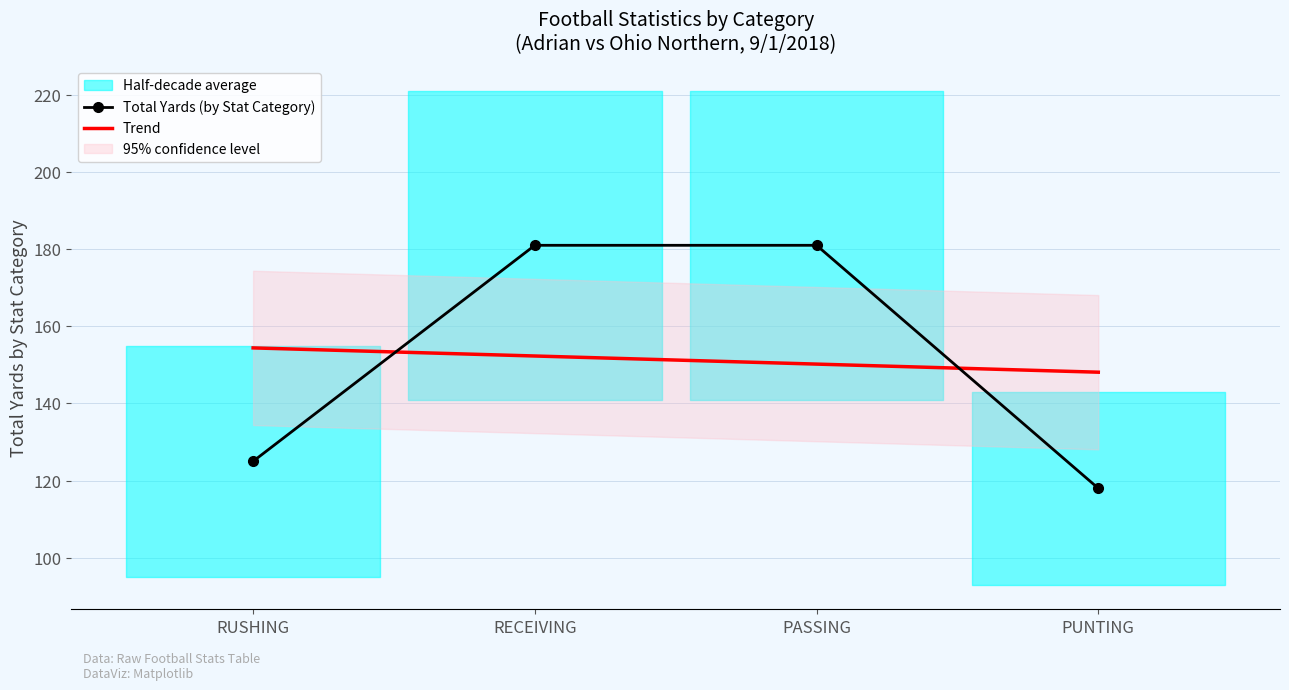

How many times do Trend and Total Yards (by Stat Category) cross each other?

2